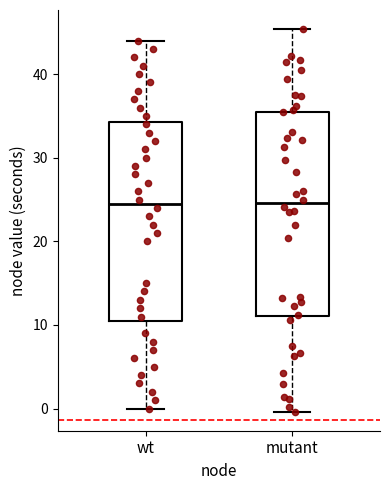

Reading left to right, transcribe this box plot: for each box, give where its median line is, the range the box spans, and where its two whiskers end, as read against the y-axis. The values are not printed on the chart, so give them approximately, as read against the axis.

wt: median 25, box 11 to 34, whiskers 0 to 44
mutant: median 25, box 11 to 36, whiskers 0 to 45